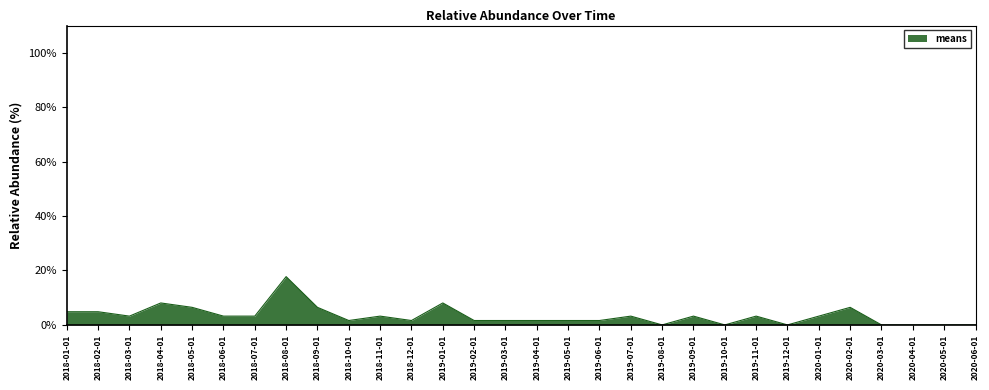

What is the change in value from 2019-01-01 to 2020-01-01?

-4.8